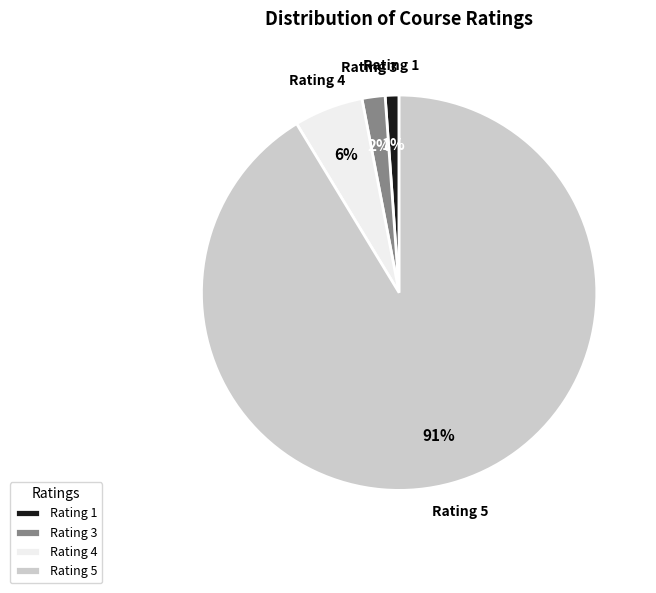

Is there any slice that represents more than half of the pie?

Yes